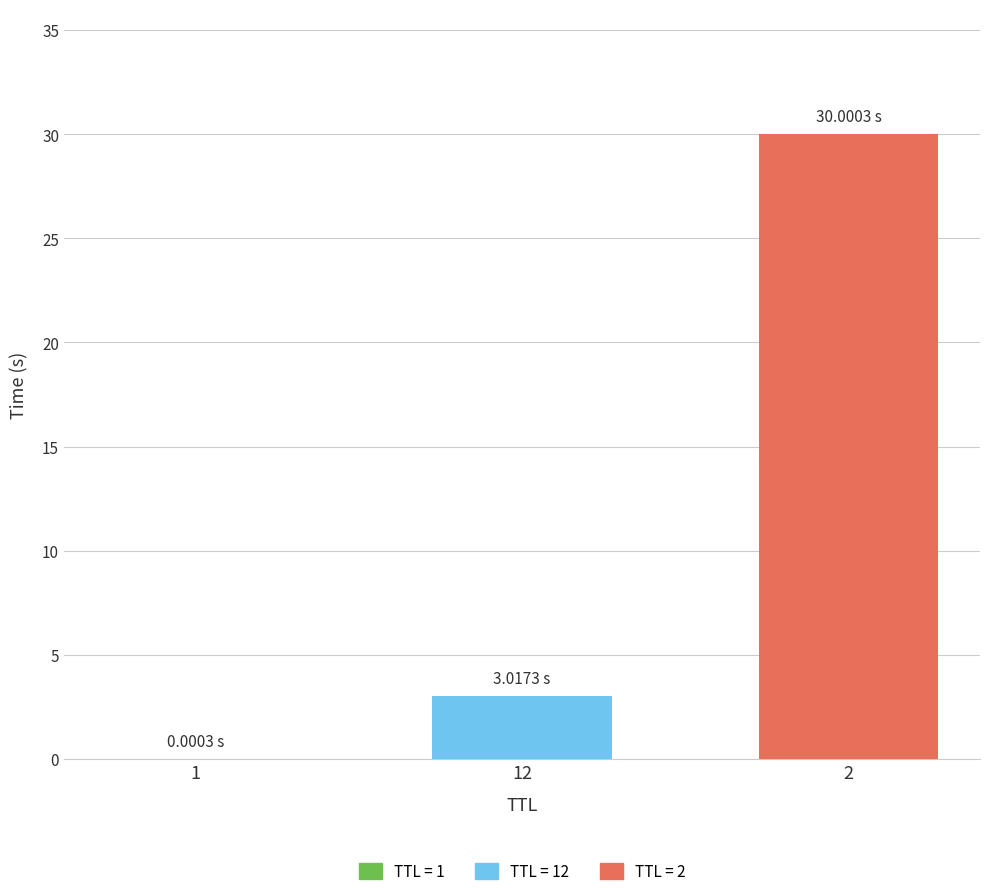

What is the sum of all values?

33.0